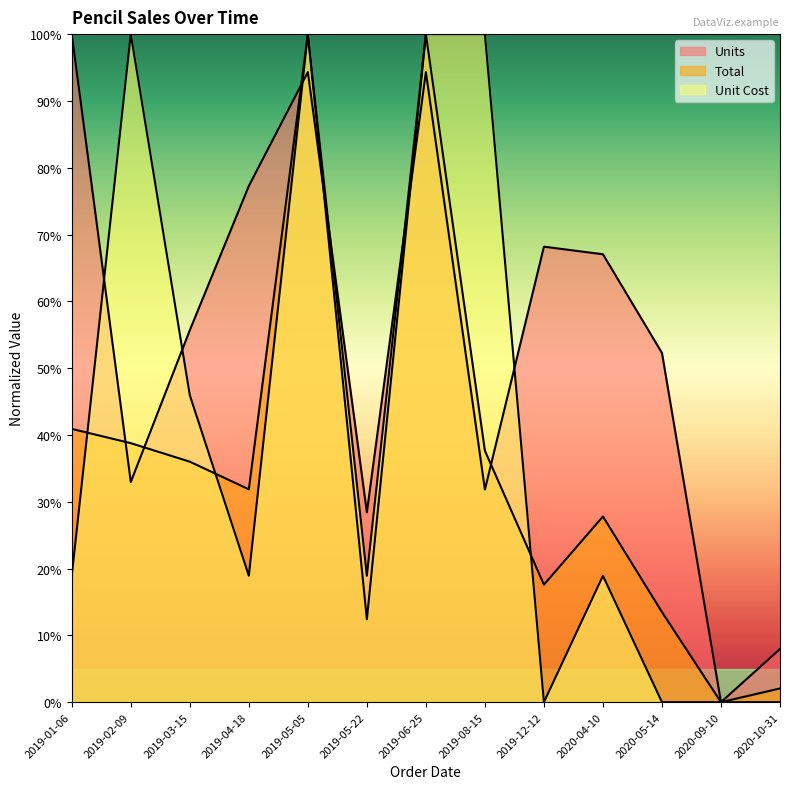

Rank the series by their average value, from lowest to highest.

Total, Unit Cost, Units